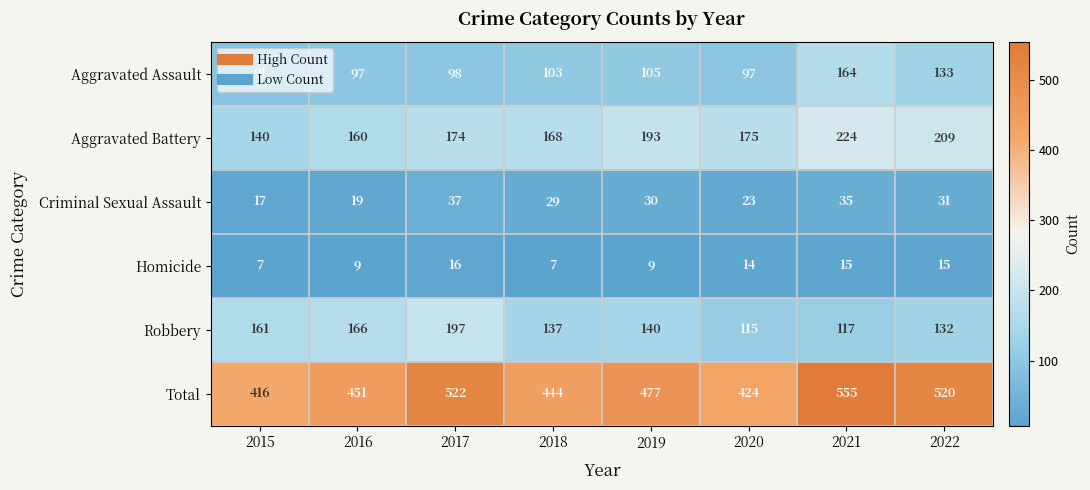

At which category is the sum across all series the highest?

2021